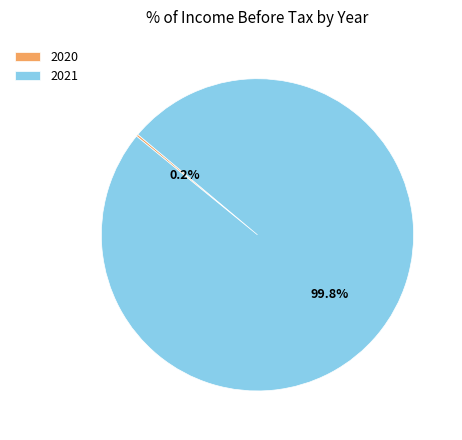

What is the largest slice in the pie chart?

2021